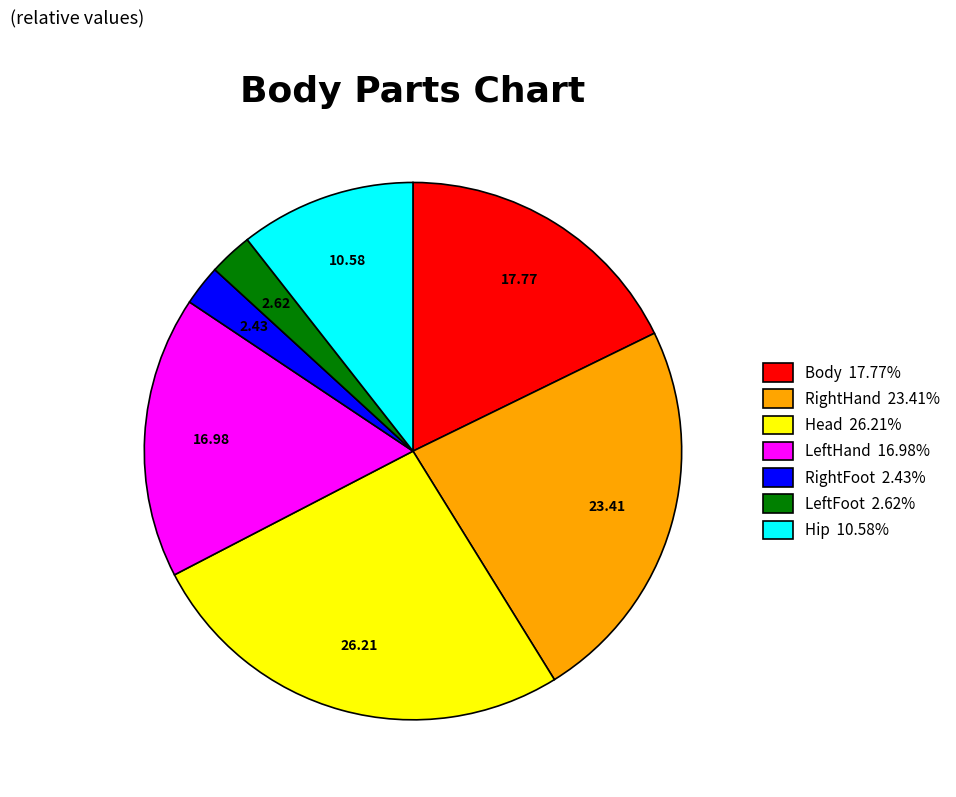

Does LeftFoot account for over 50% of the chart?

No